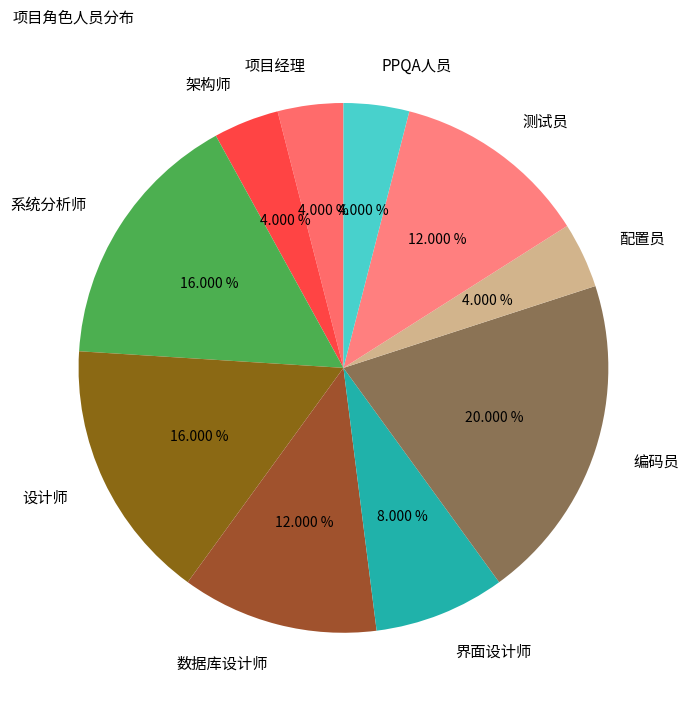

Is 项目经理 the majority of the pie?

No